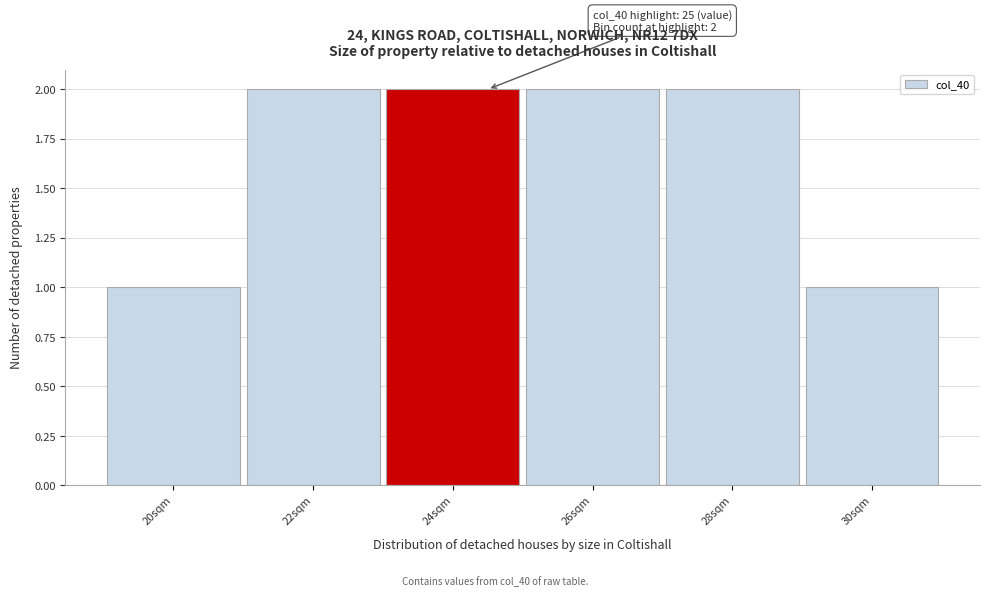

Reading right to left, extract all data points from this chart.

1	2	2	2	2	1